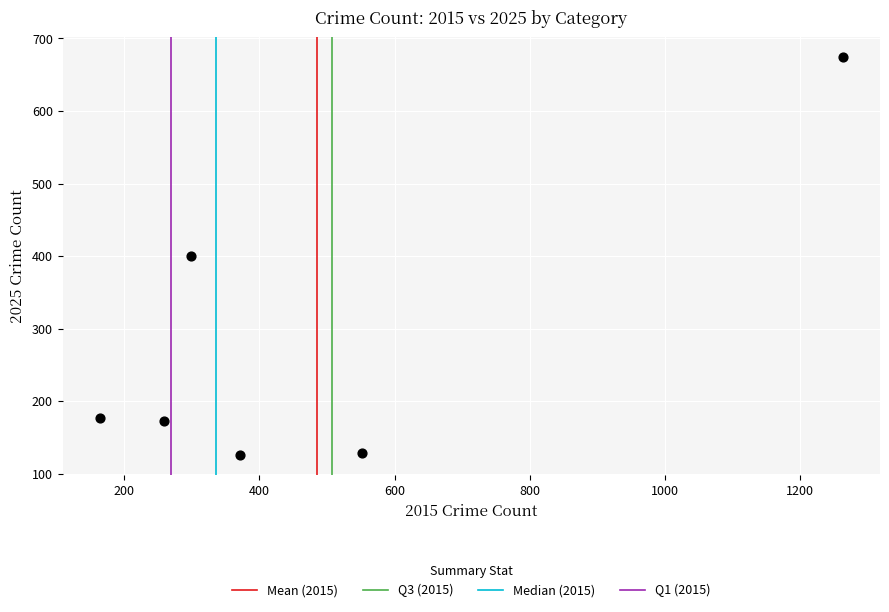

What is the range of X values (max minus min)?

1099